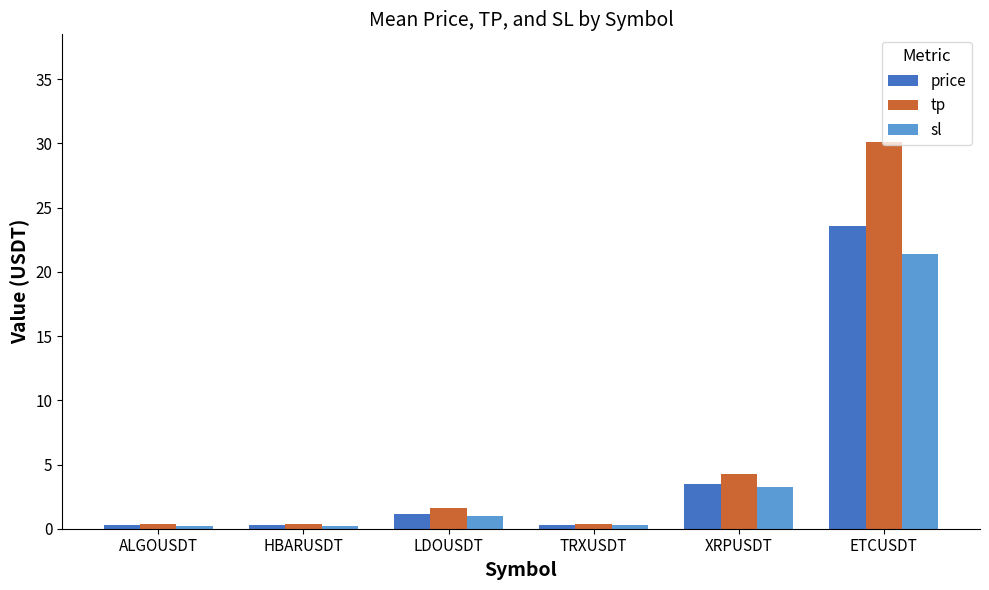

The value of price at XRPUSDT is 3.5. True or false?

True